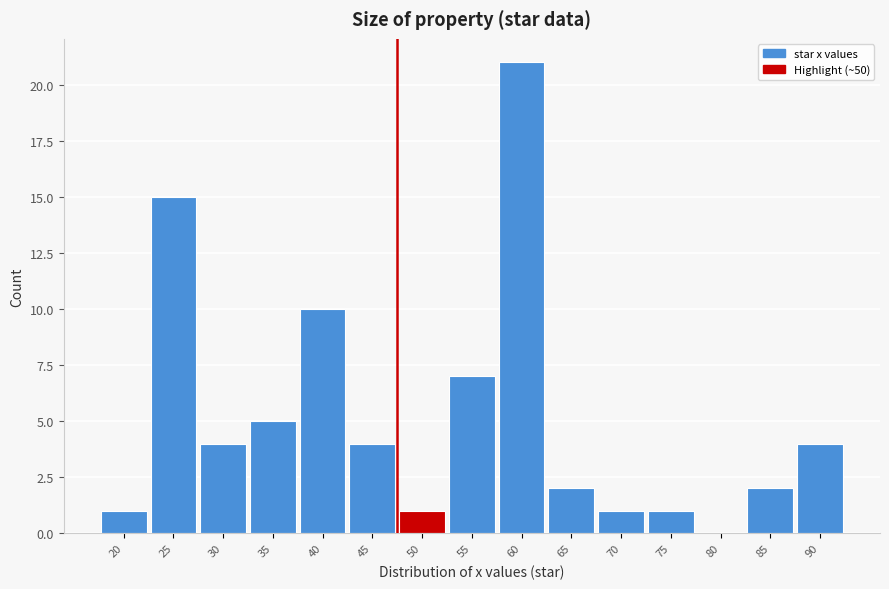

Reading right to left, transcribe all the data shown in this chart.

90=4	85=2	80=0	75=1	70=1	65=2	60=21	55=7	50=1	45=4	40=10	35=5	30=4	25=15	20=1